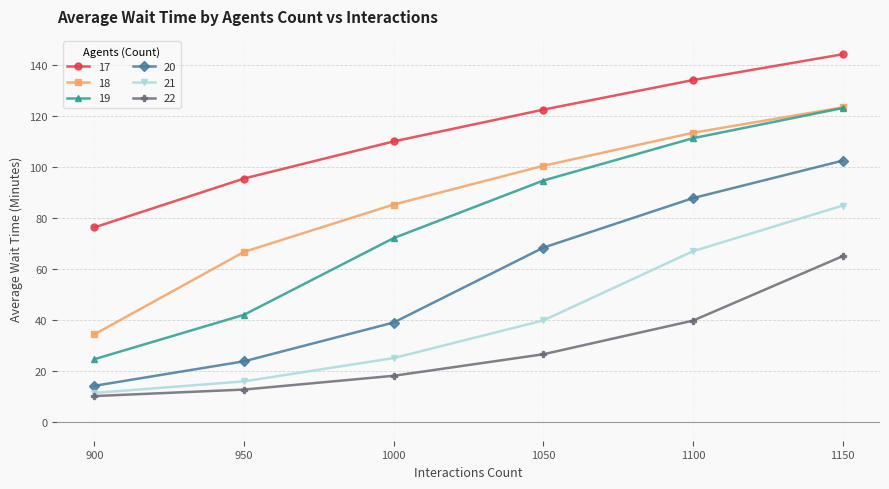

The 17 series shows 48.7 at 1050. True or false?

False